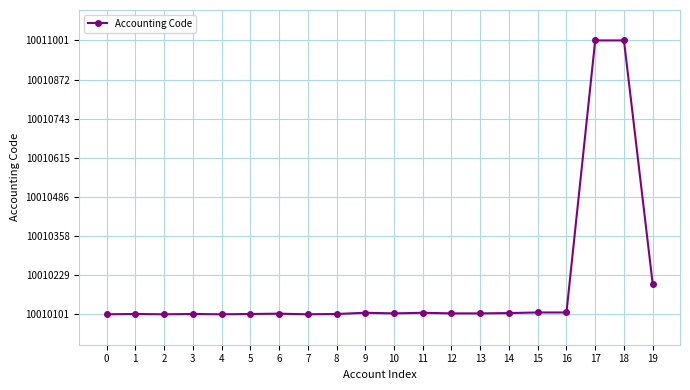

What is the change in value from 0 to 14?

+4